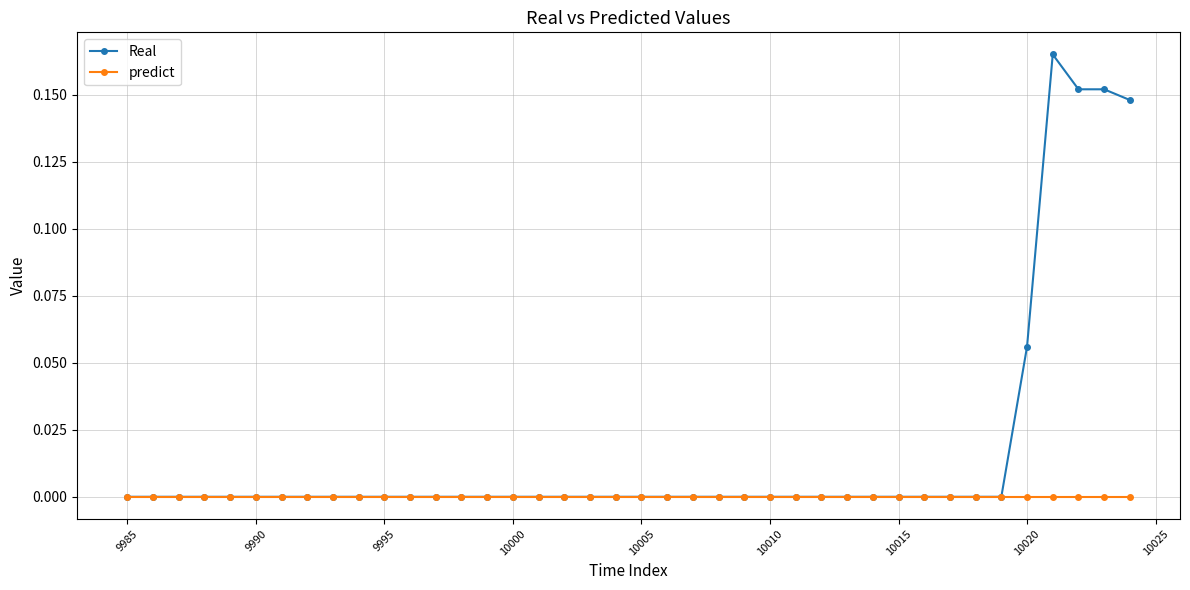

What are all the series names shown in the legend?

Real, predict